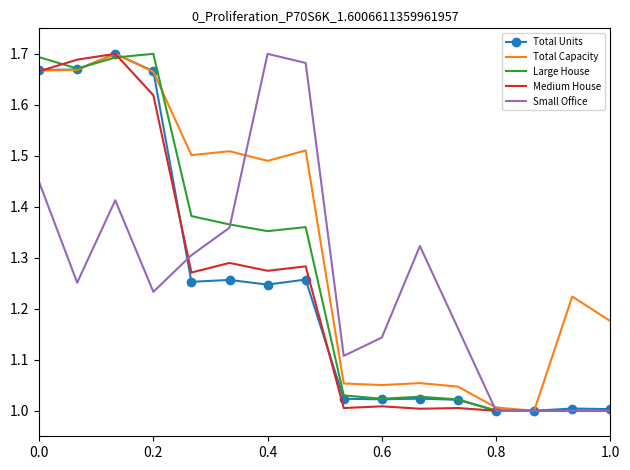

How many categories are shown in the chart?

16